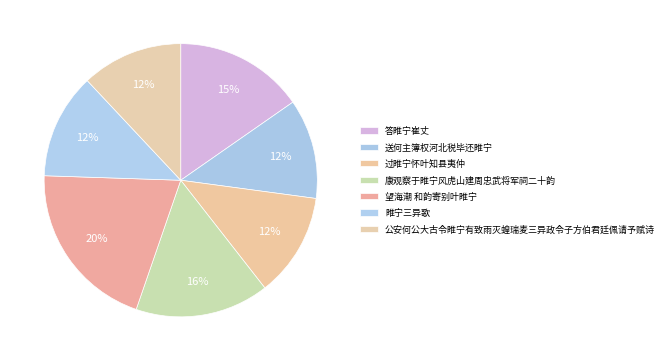

How many slices are in this pie chart?

7